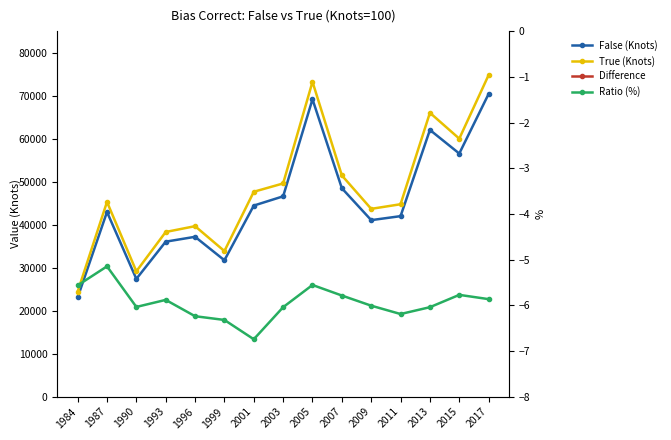

At how many categories does at least one series exceed 11116?

15